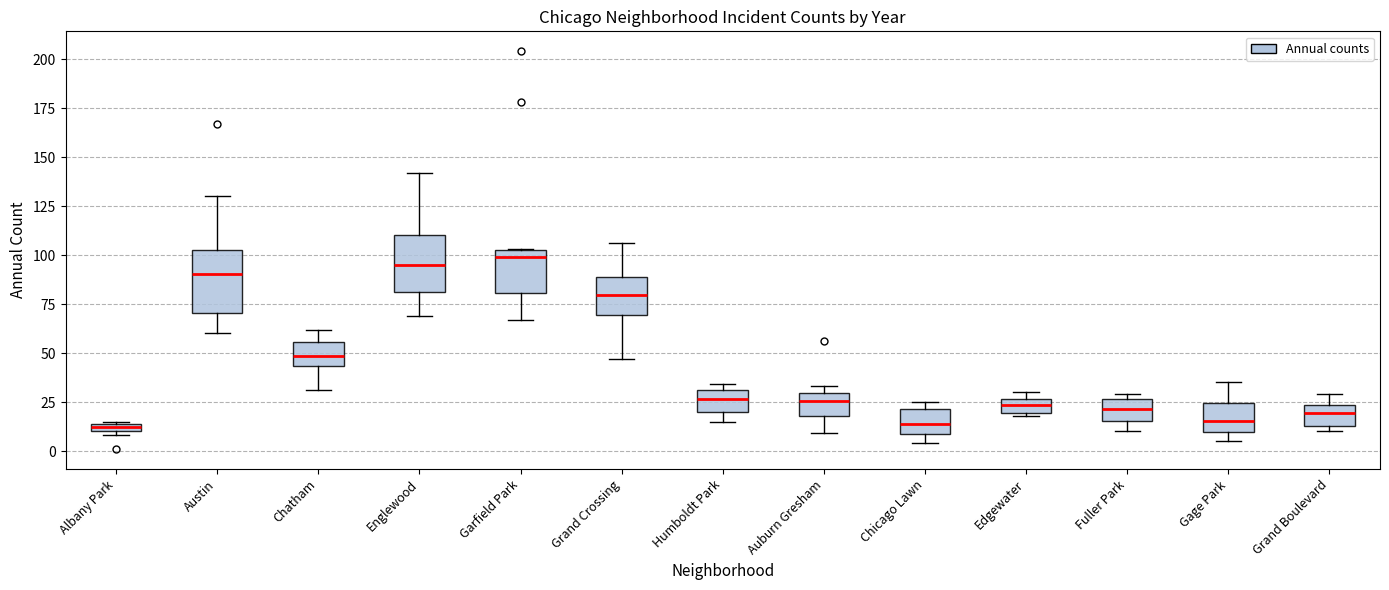

Where is the lower edge of the box for Chicago Lawn on the y-axis? The values are not printed on the chart, so give them approximately, as read against the axis.

10